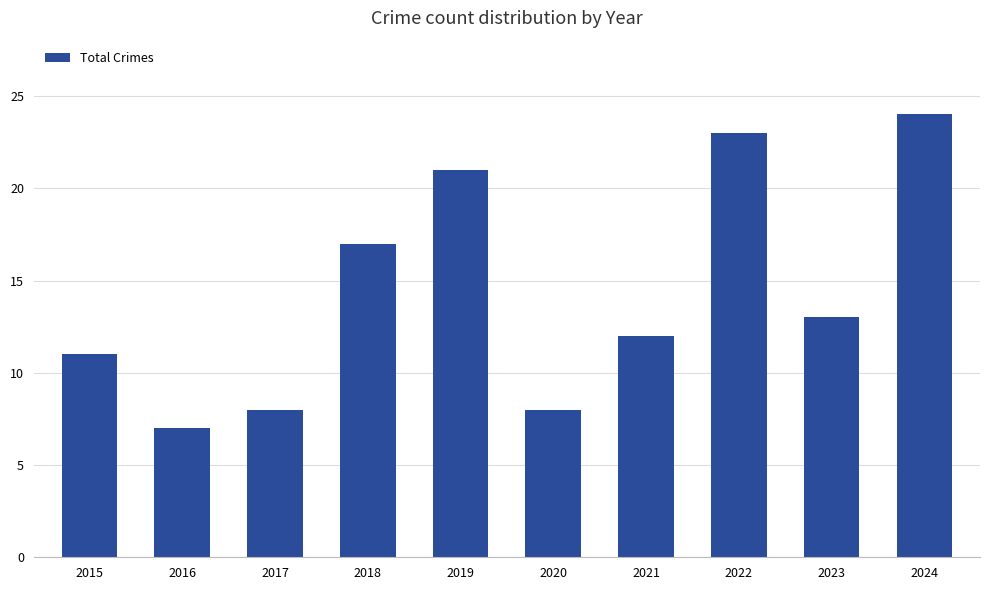

Reading left to right, transcribe all the data shown in this chart.

11	7	8	17	21	8	12	23	13	24